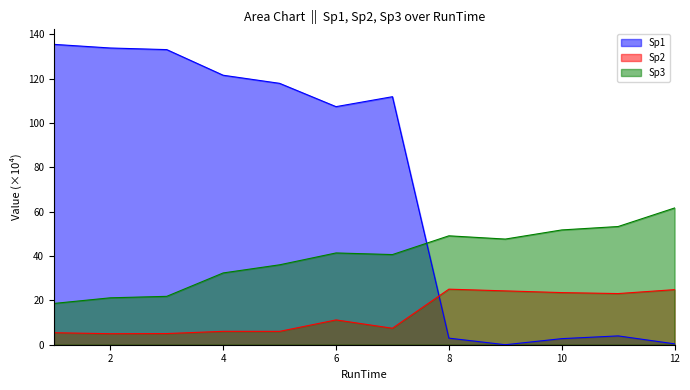

Which series changed the most between 1 and 4?

Sp1